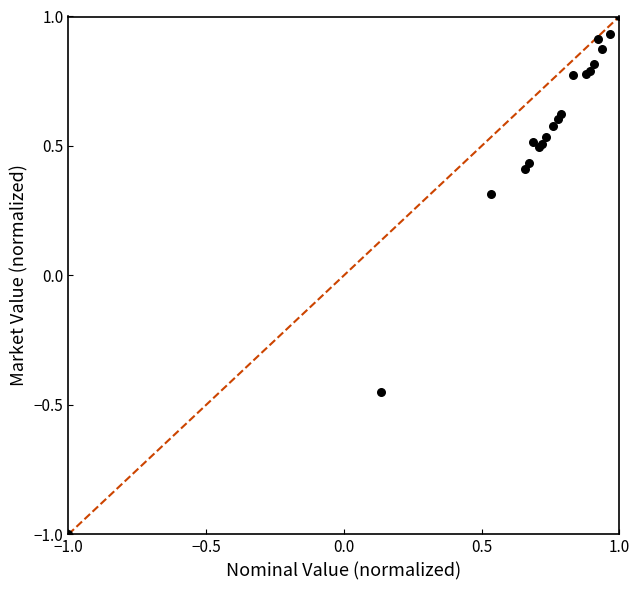

What Y value in the scatter plot is closest to 0?

0.3